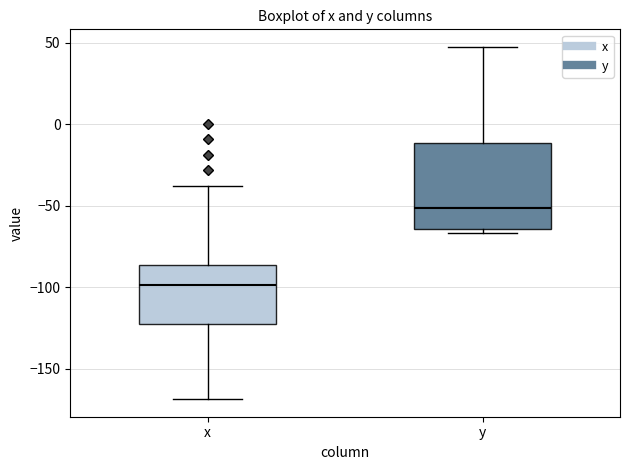

Reading left to right, read every box against the y-axis: the position of its median line, the range the box covers, and the ends of its whiskers. The values are not printed on the chart, so give them approximately, as read against the axis.

x: median -100, box -125 to -85, whiskers -170 to -40
y: median -50, box -65 to -10, whiskers -65 (just below the box's lower edge) to 50